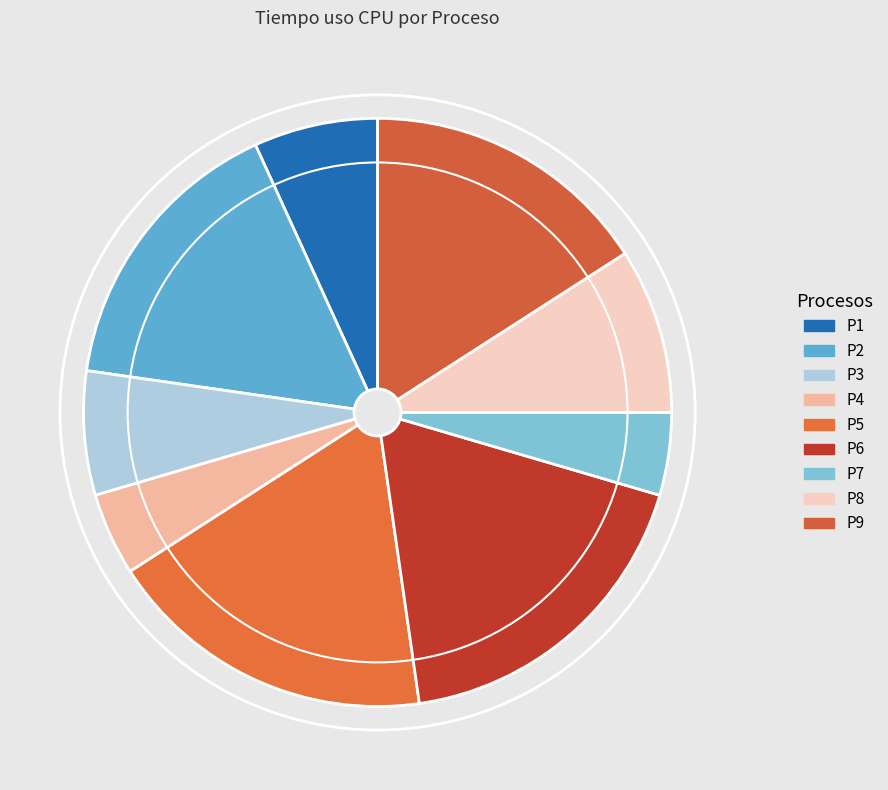

Which has a higher value, P2 or P4?

P2